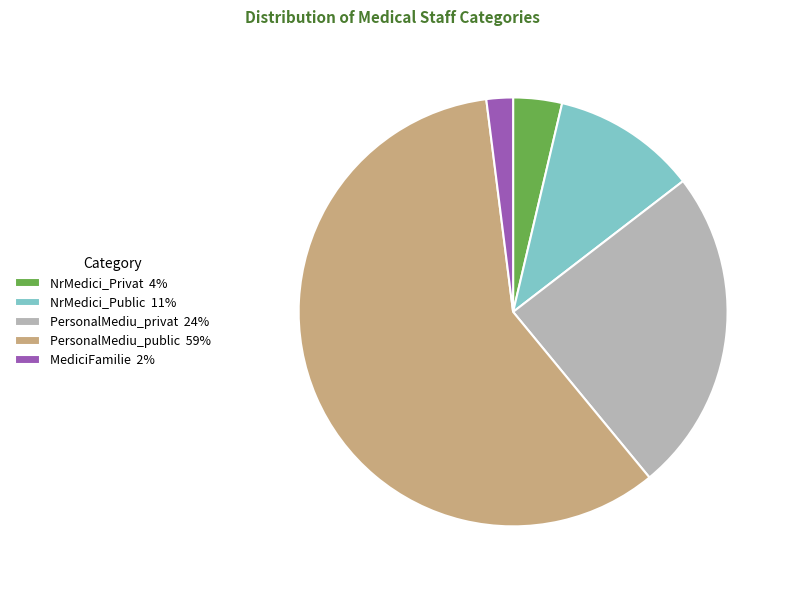

Do PersonalMediu_public 59% and NrMedici_Public 11% together represent more than half of the pie?

Yes